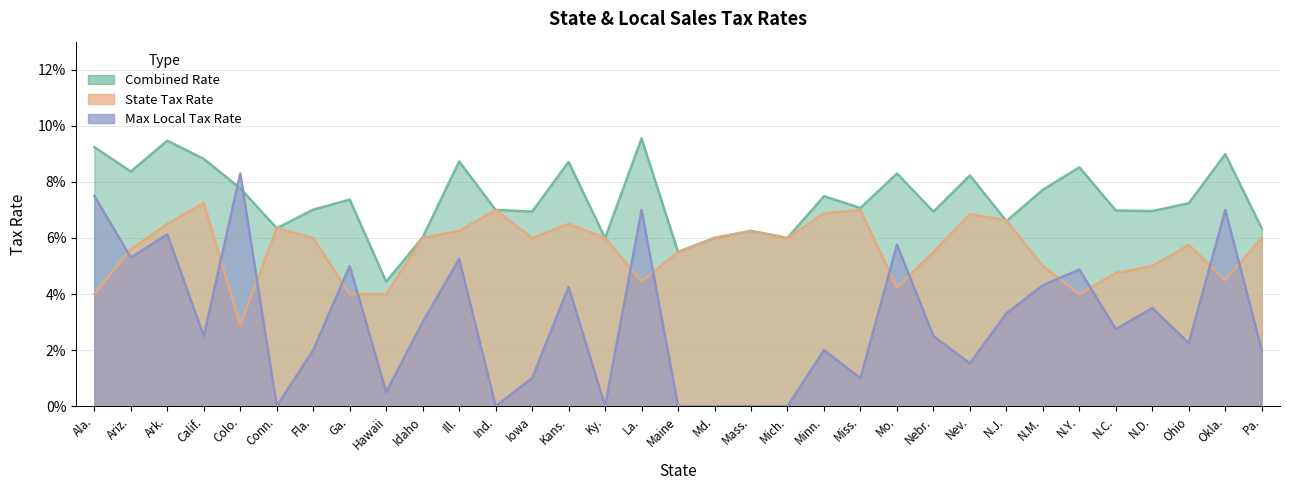

At which label does Max Local Tax Rate reach its minimum?

Conn.